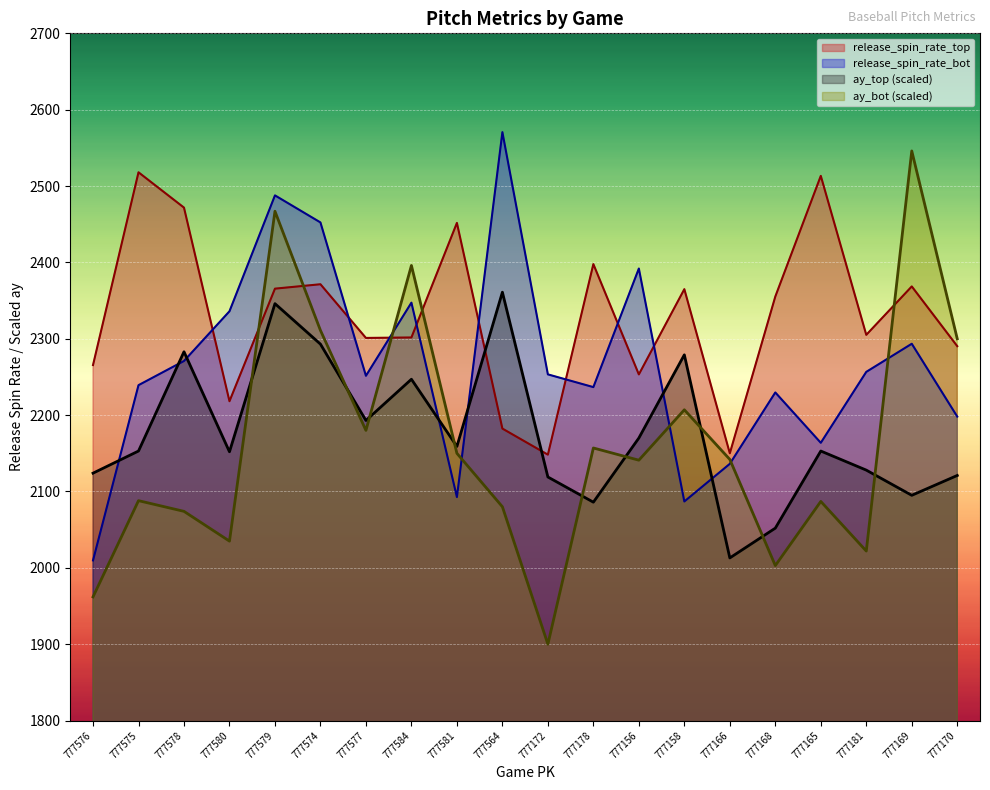

The value of release_spin_rate_bot at 777584 is 2347.3. True or false?

True